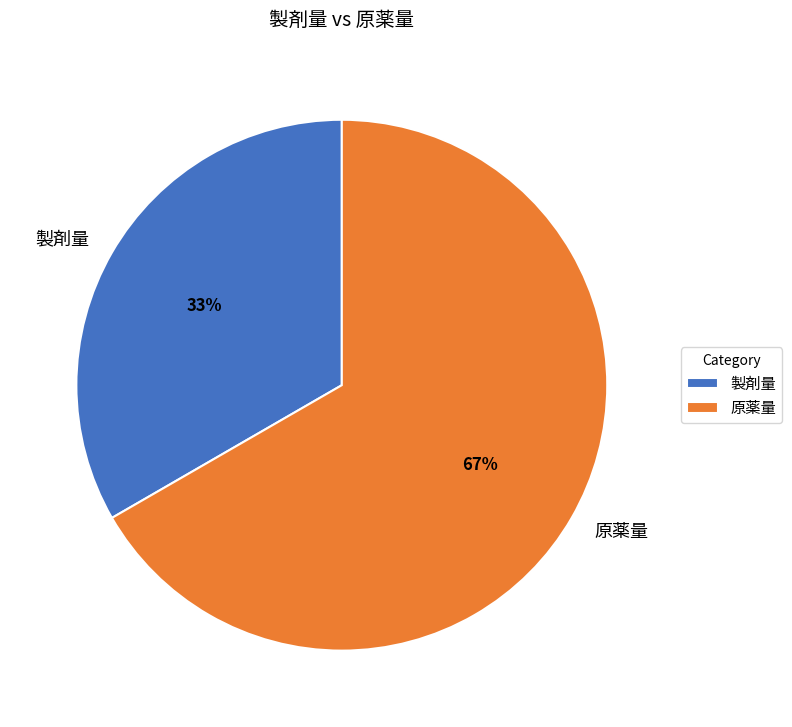

Combined, do 原薬量 and 製剤量 account for over 50%?

Yes